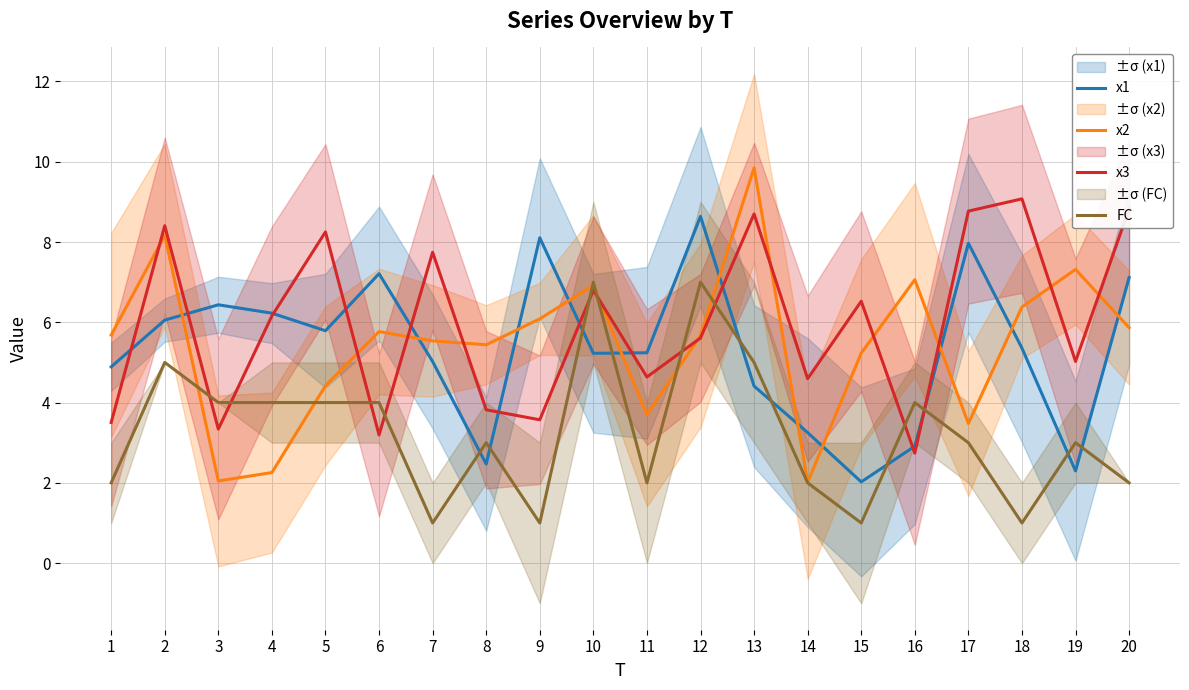

Is the value of x2 at 10 greater than the value of FC at 8?

Yes